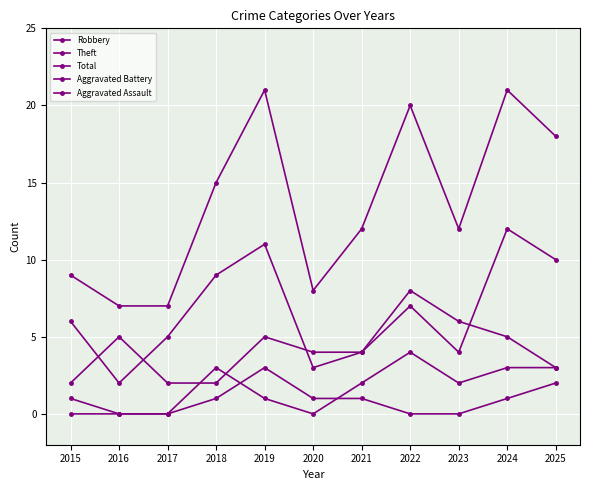

Which has a higher value, 2015 or 2023?

2023